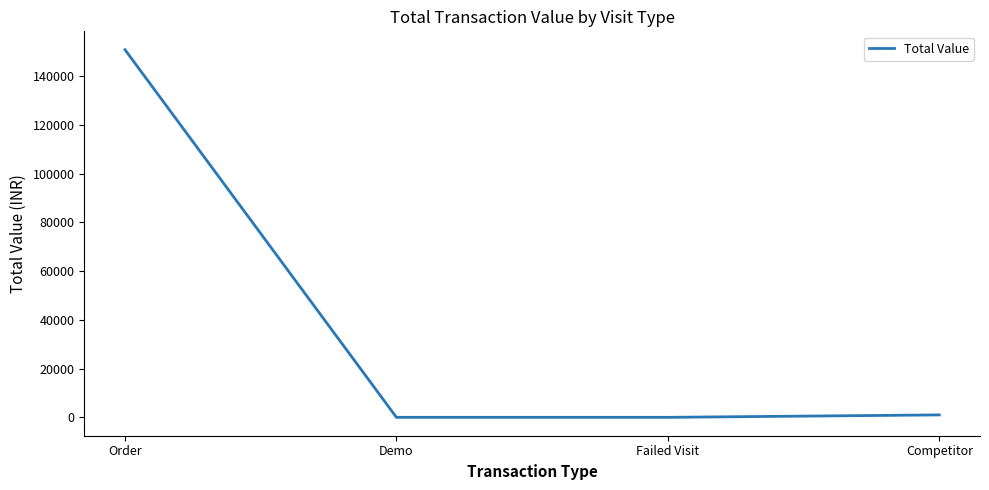

Which has a higher value, Demo or Order?

Order